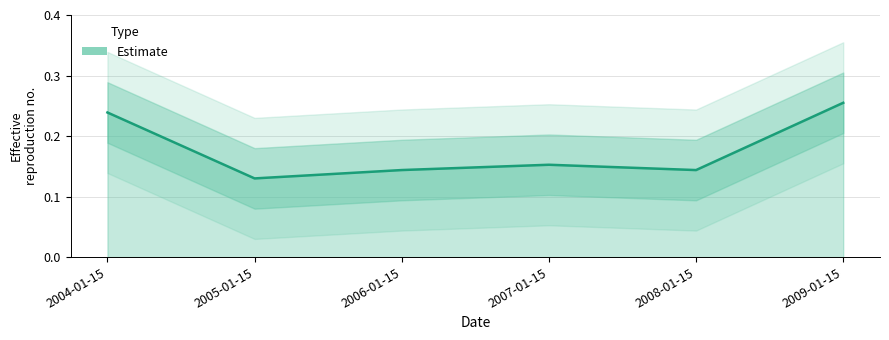

Reading left to right, extract all data points from this chart.

0.2	0.1	0.1	0.2	0.1	0.3